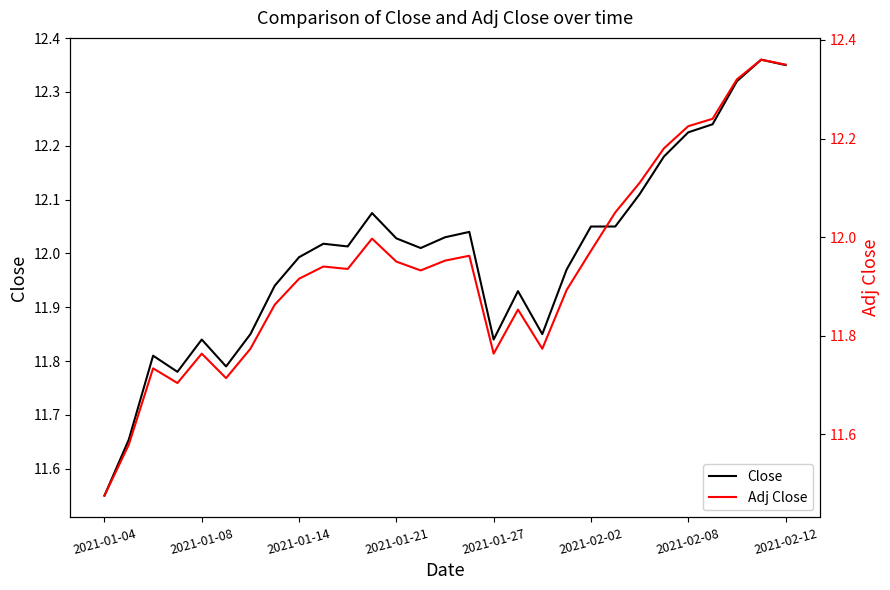

True or false: Adj Close has a value of 21.1 at 2021-02-02.

False